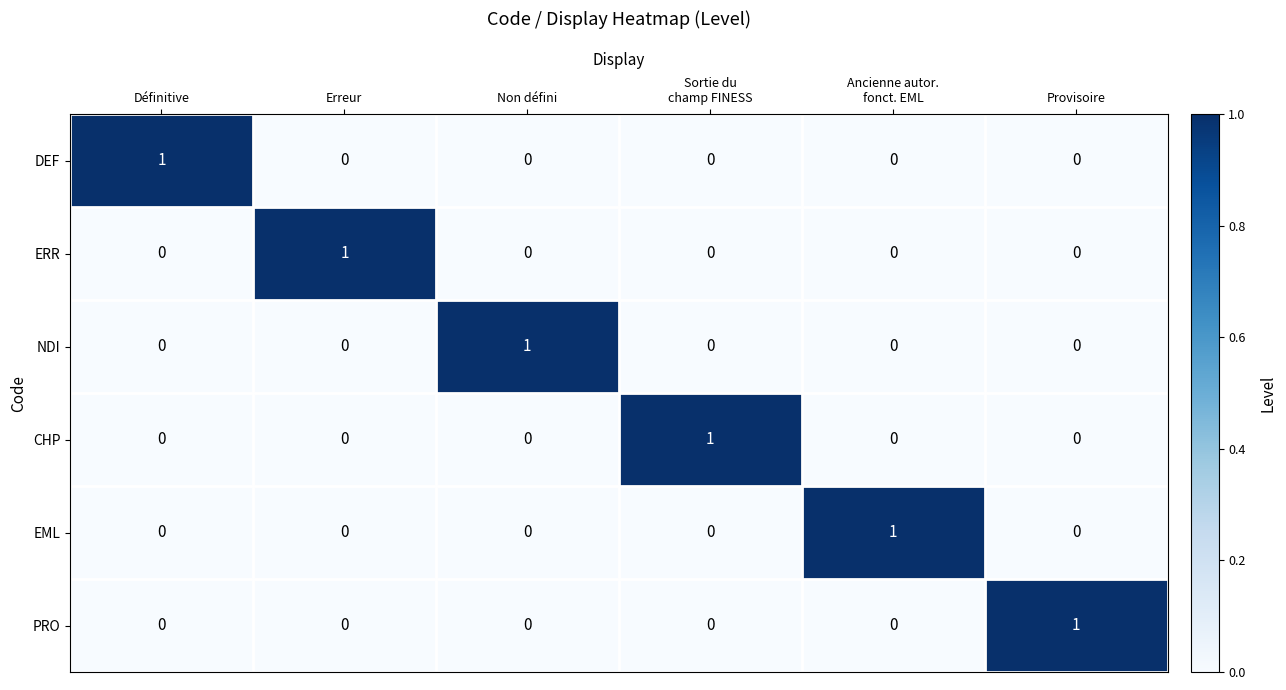

Count the number of categories in the chart.

6